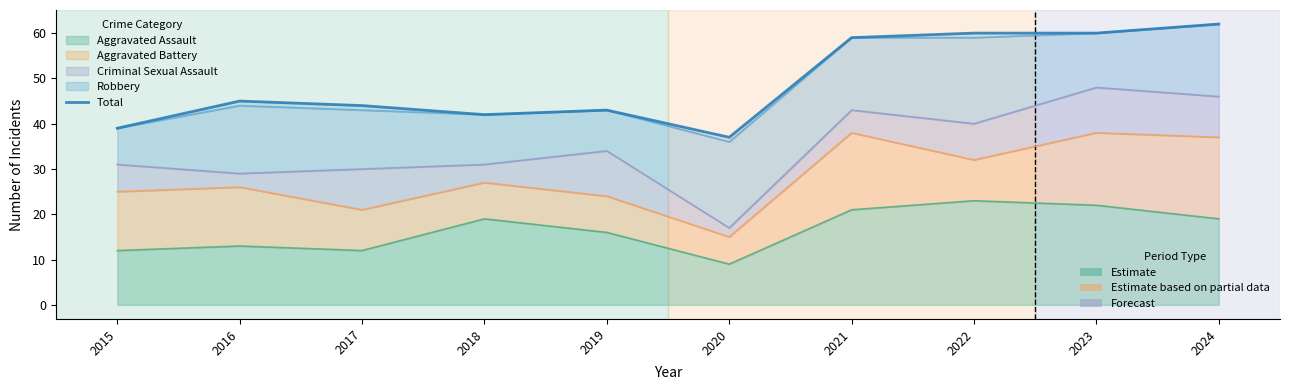

Rank the categories by value from lowest to highest.

2020, 2015, 2018, 2019, 2017, 2016, 2021, 2022, 2023, 2024